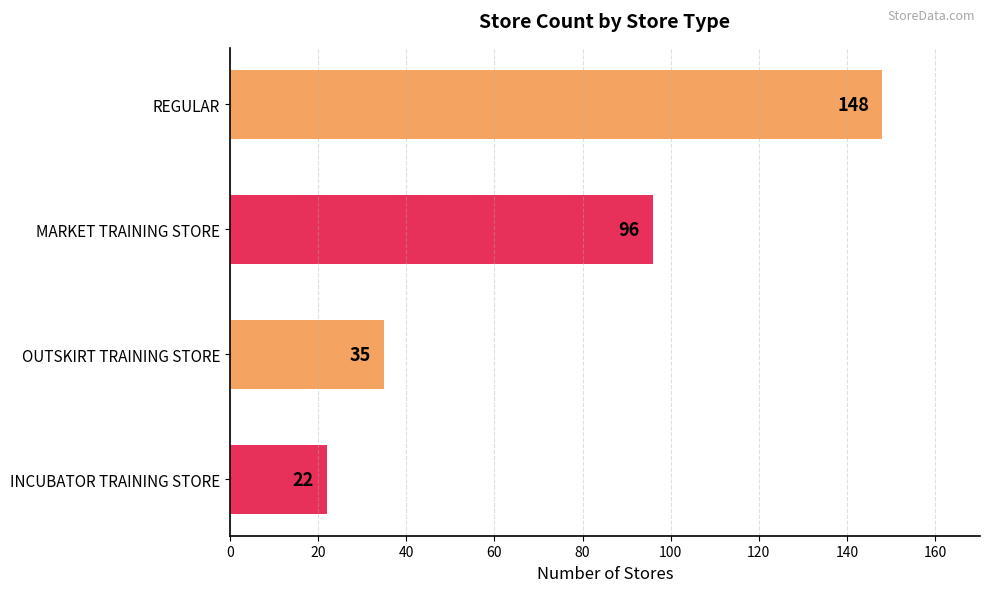

Rank the categories by value from highest to lowest.

REGULAR, MARKET TRAINING STORE, OUTSKIRT TRAINING STORE, INCUBATOR TRAINING STORE